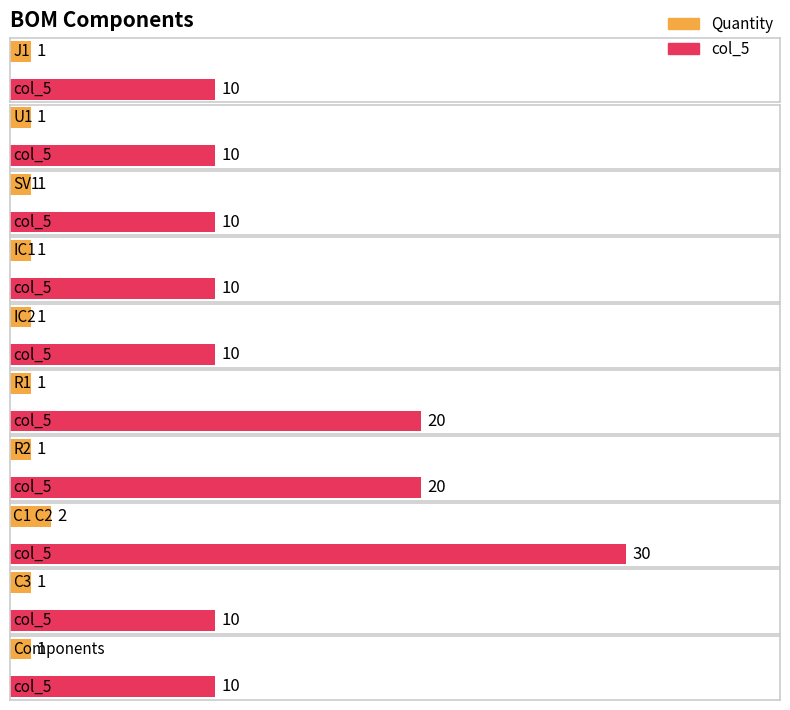

What is the difference between the second highest and second lowest values in the col_5 series?

10